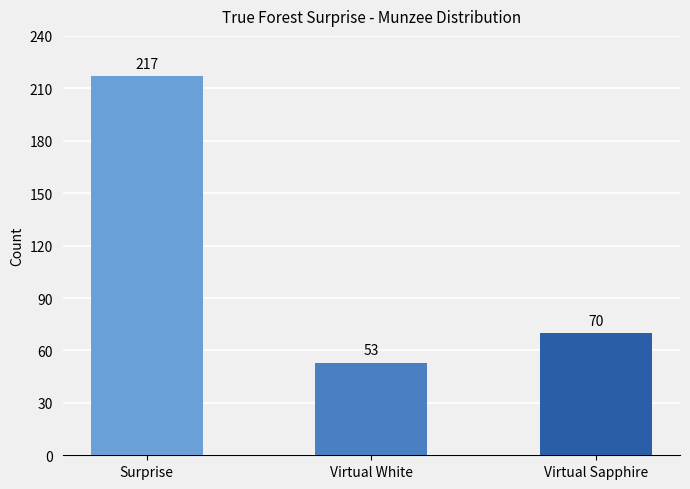

List the labels in order of value, largest first.

Surprise, Virtual Sapphire, Virtual White